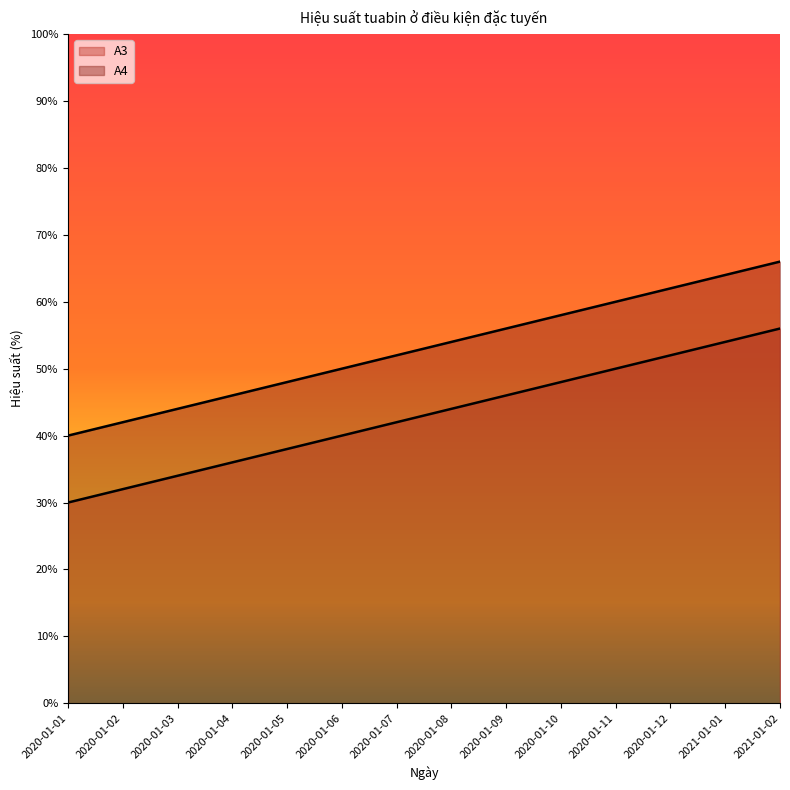

What is the value of the A4 point at the 14th from the left?

66